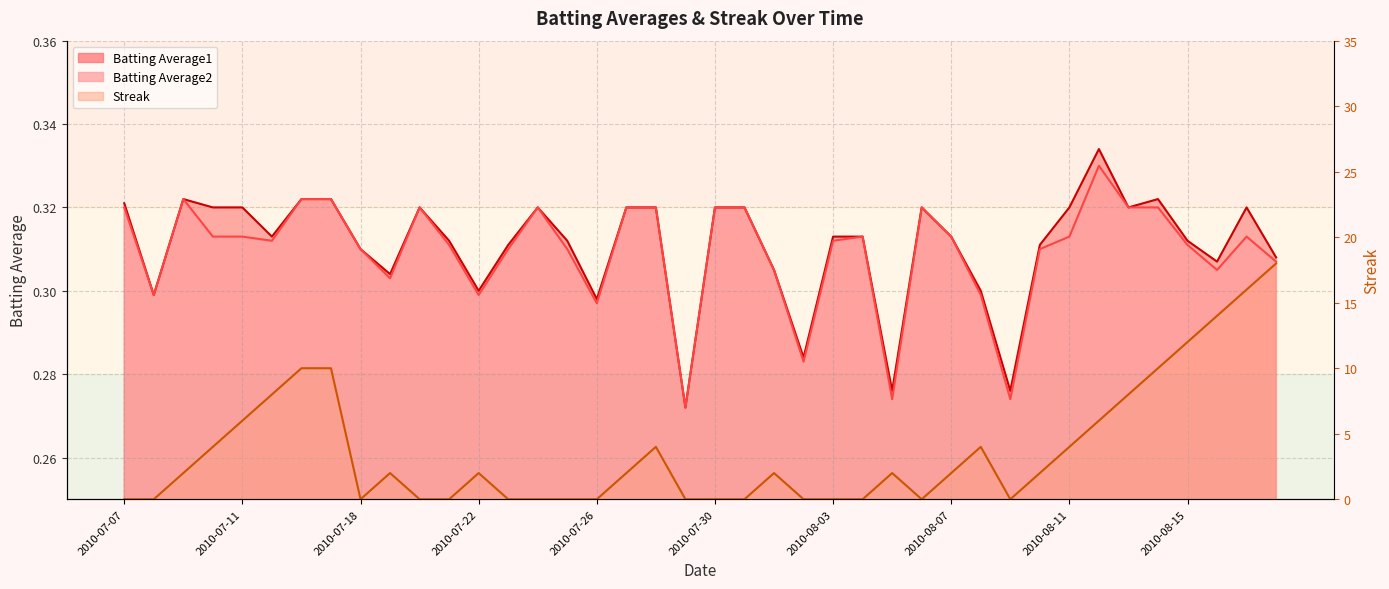

True or false: Streak and Batting Average1 cross at least once.

True